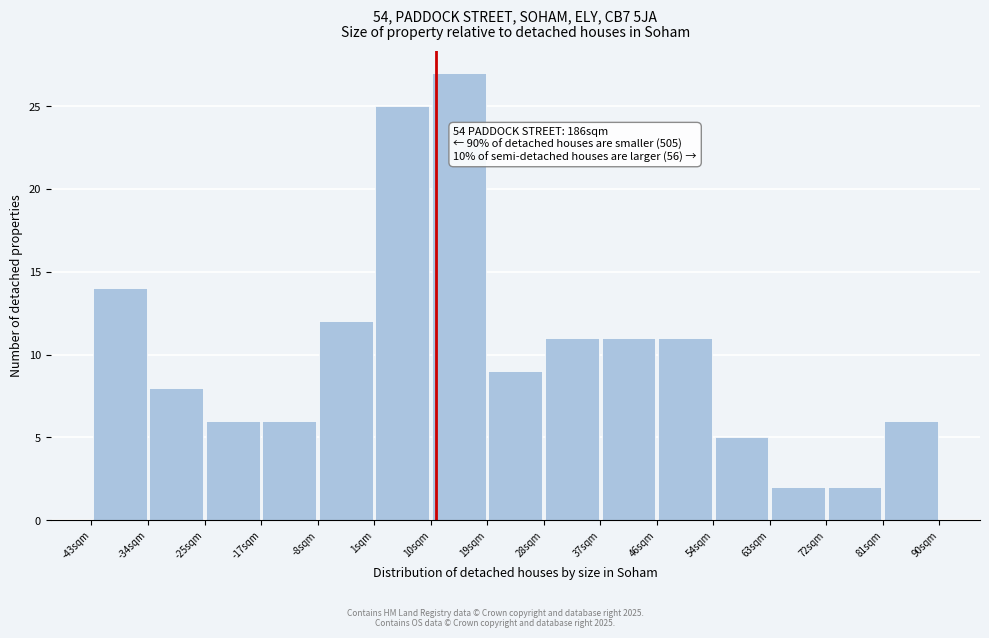

Which range on the x-axis has the tallest bar?

10 to 19